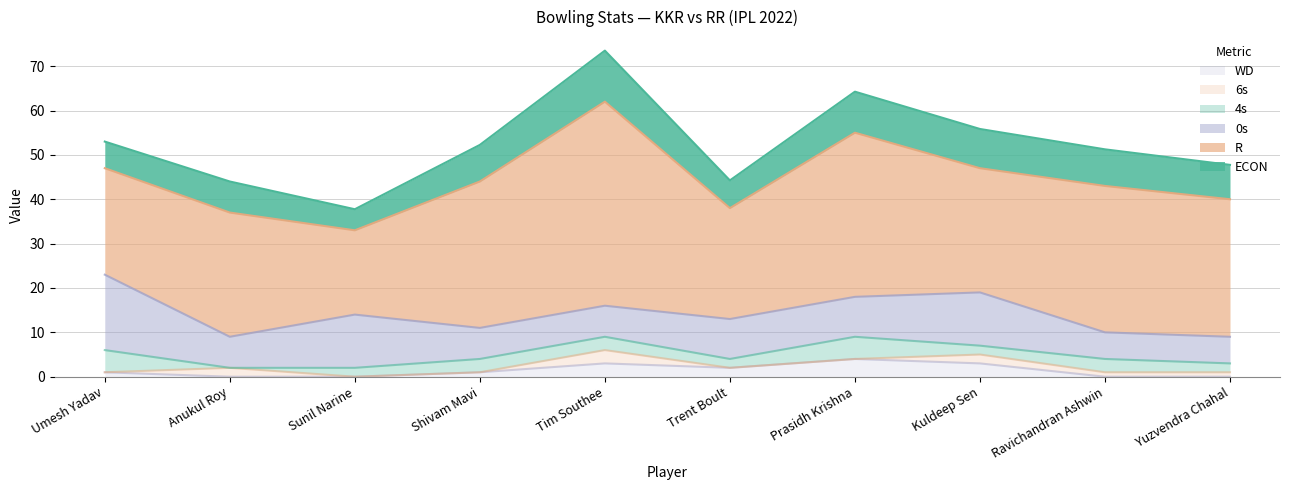

At which label is ECON closest to 8?

Shivam Mavi